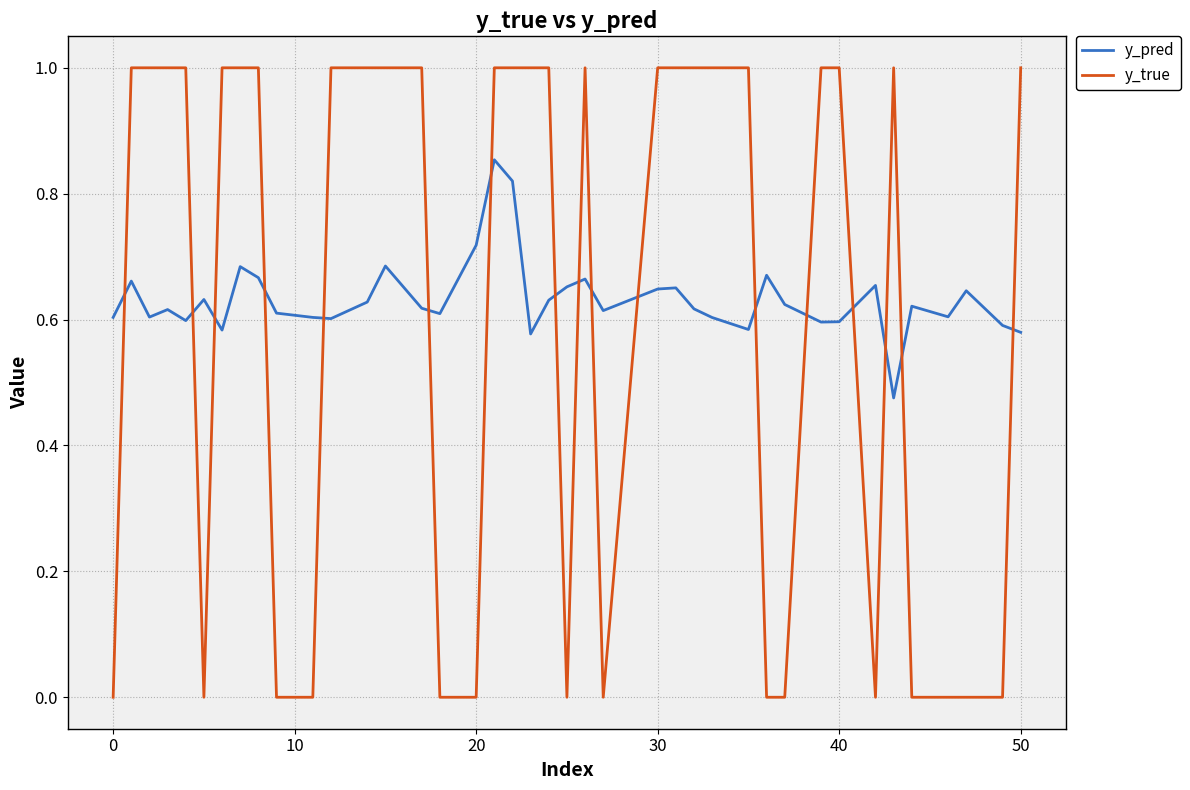

What is the difference between the maximum and minimum values in the y_pred series?

0.4